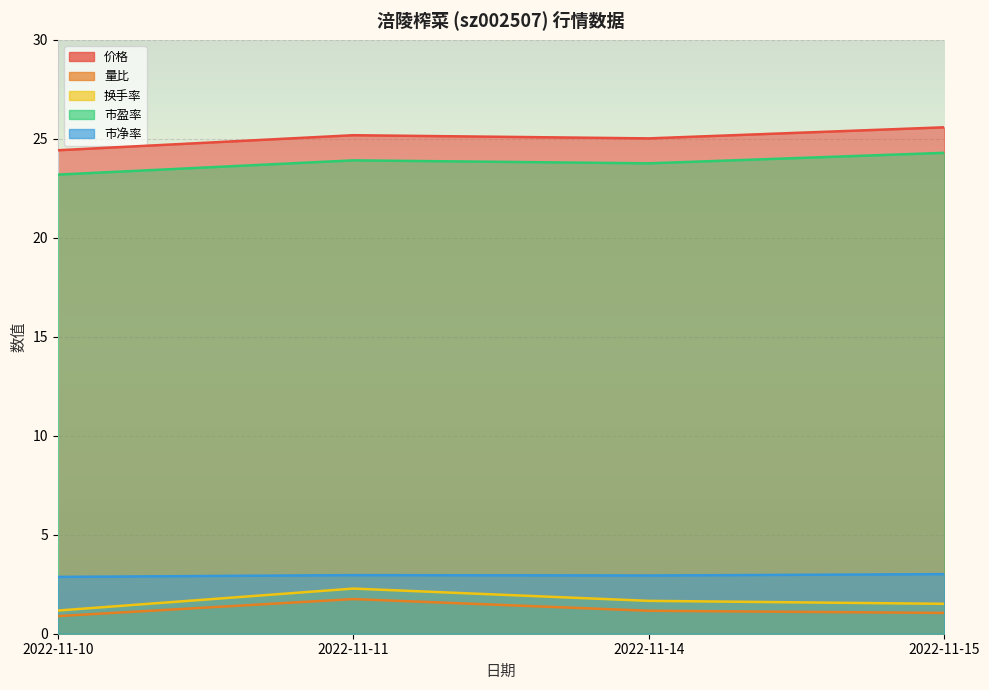

True or false: 市净率 and 价格 intersect in this chart.

False